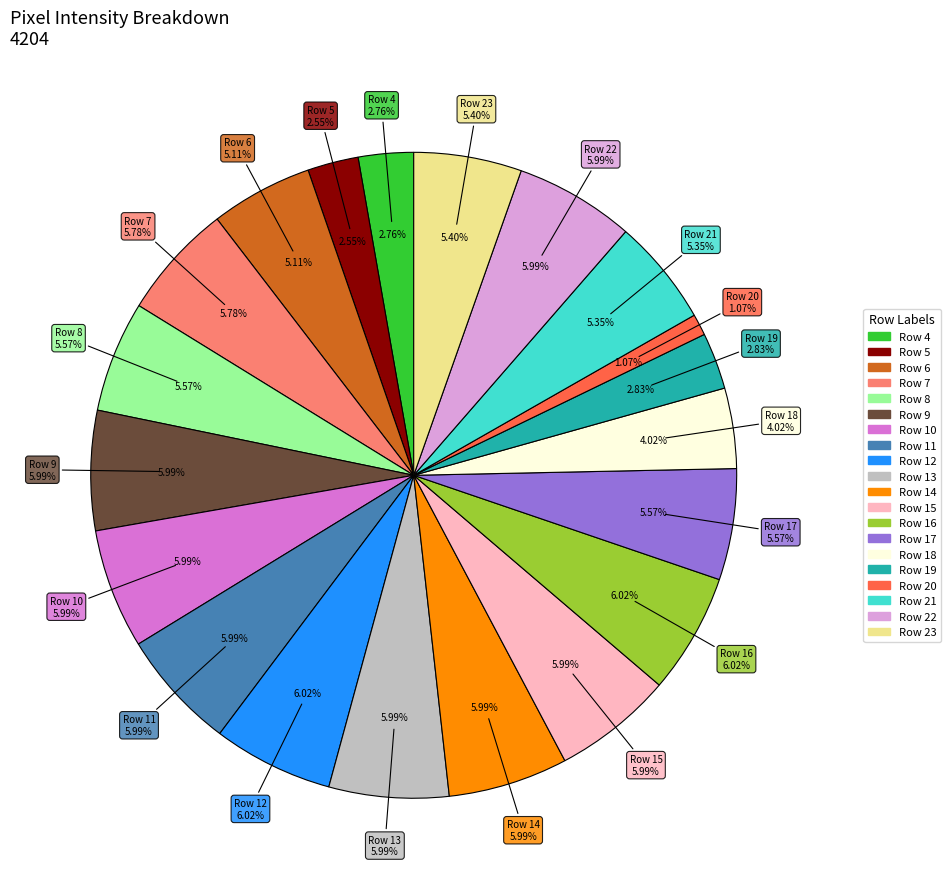

Rank the categories by value from lowest to highest.

Row 20, Row 5, Row 4, Row 19, Row 18, Row 6, Row 21, Row 23, Row 8, Row 17, Row 7, Row 9, Row 10, Row 11, Row 13, Row 14, Row 15, Row 22, Row 12, Row 16